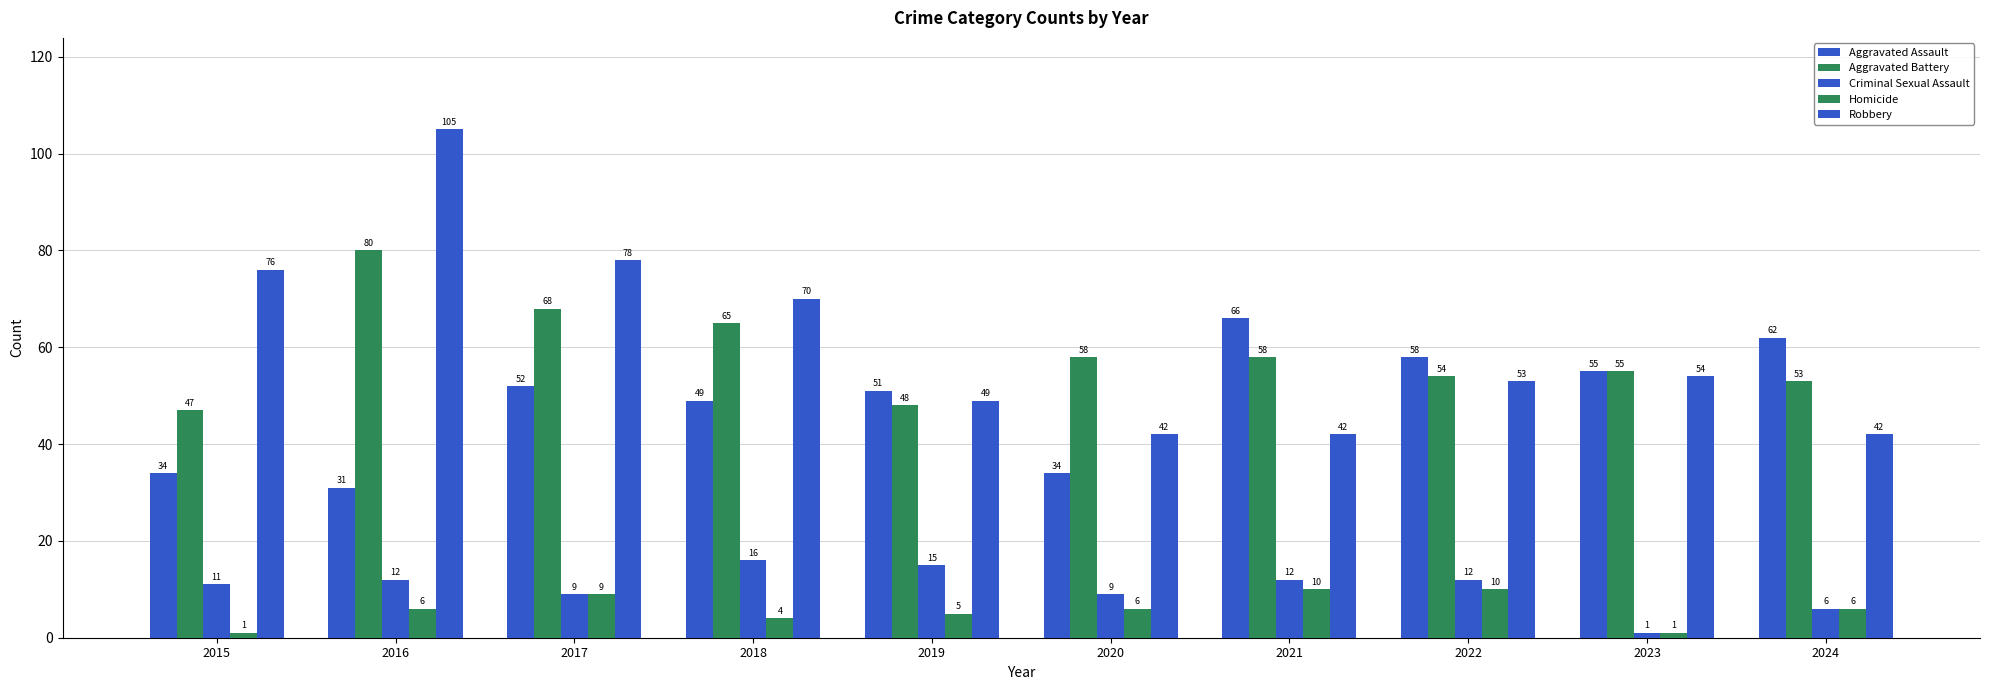

How many values in the Aggravated Assault series are below 52?

5